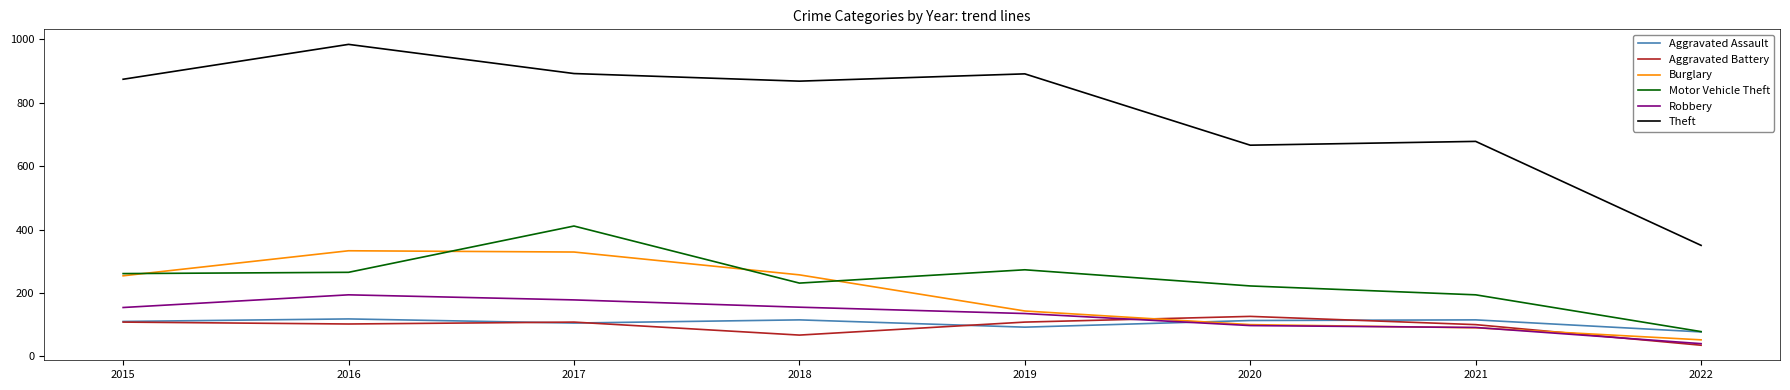

What is the sum of the Theft values at 2015 and 2021?

1552